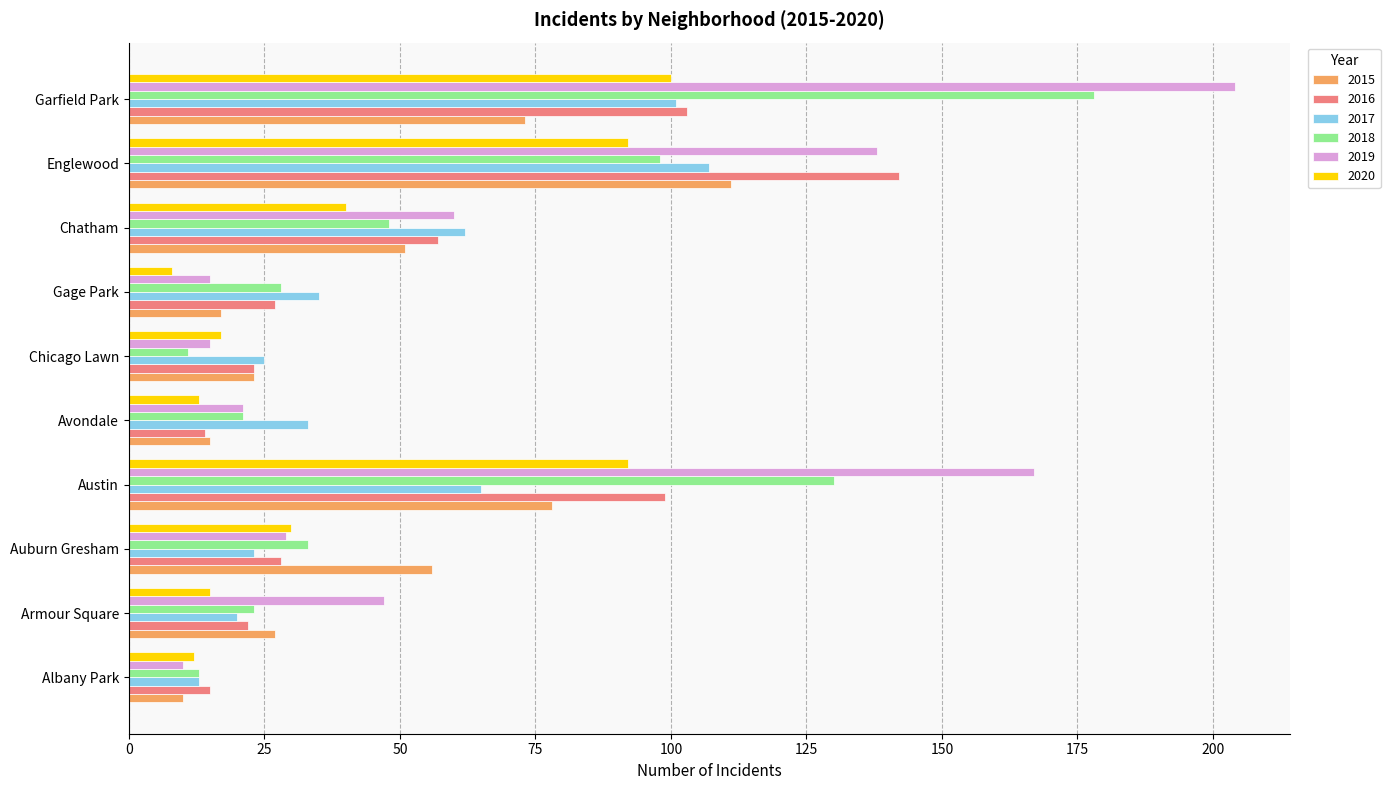

The 2016 series shows 231 at Englewood. True or false?

False